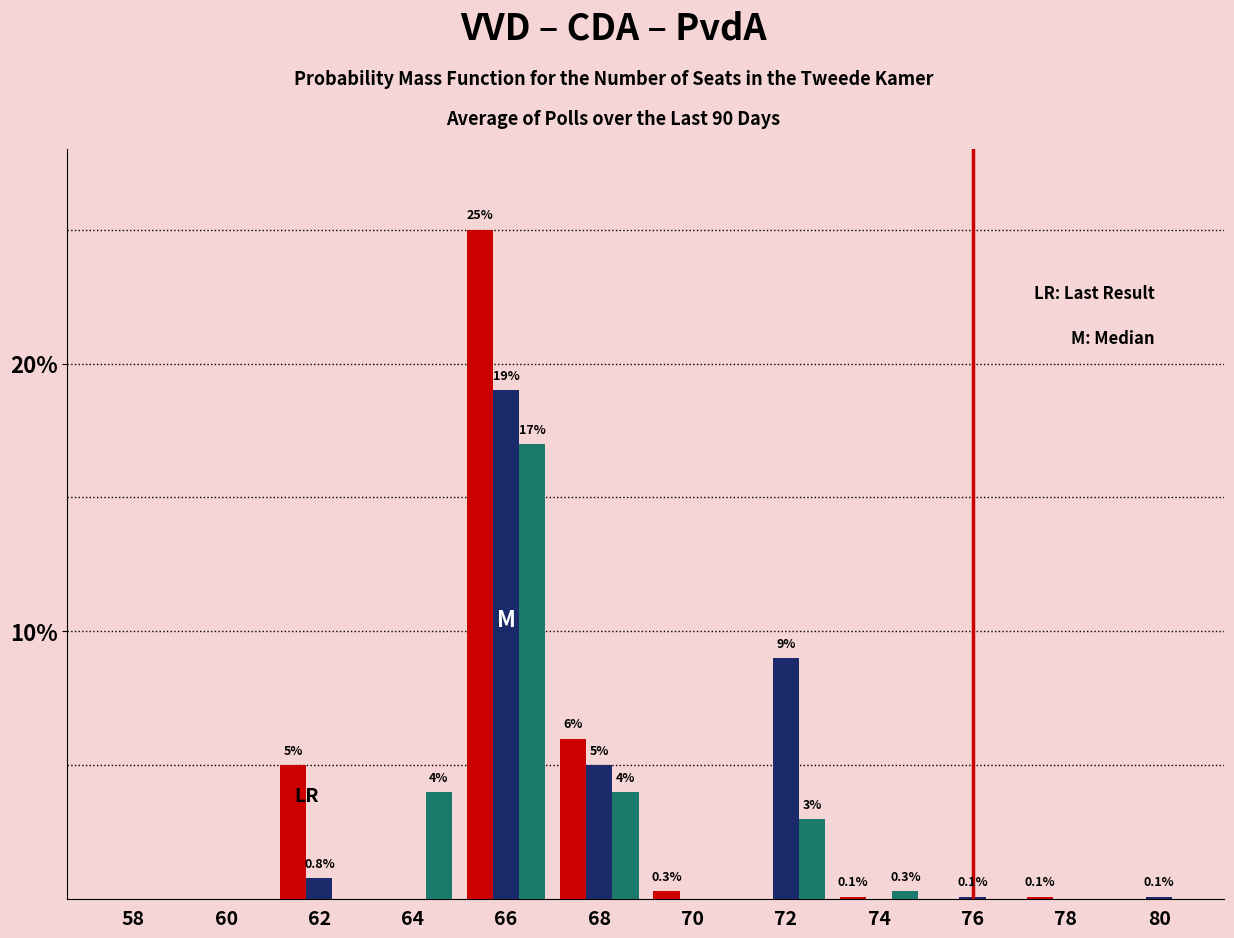

At which category is the sum across all series the highest?

66